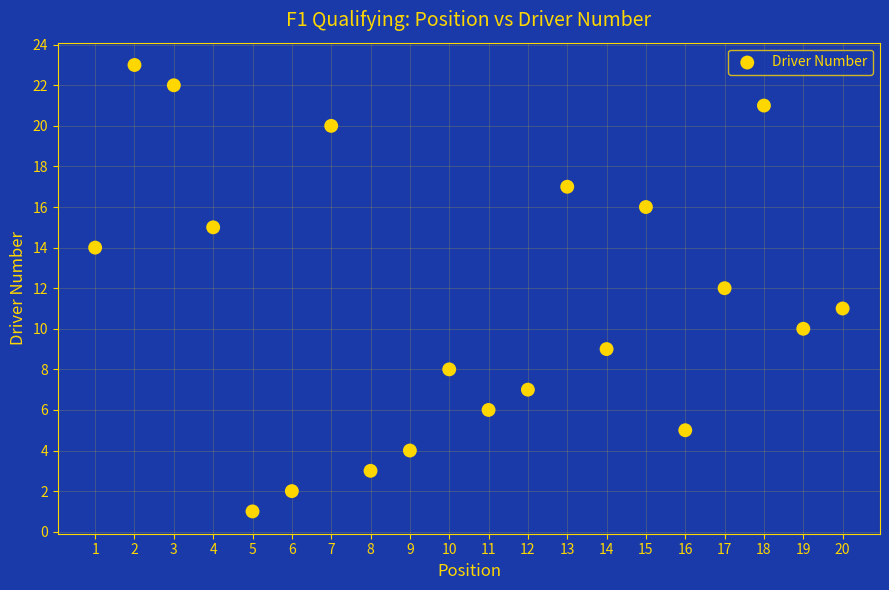

What is the range of X values (max minus min)?

19